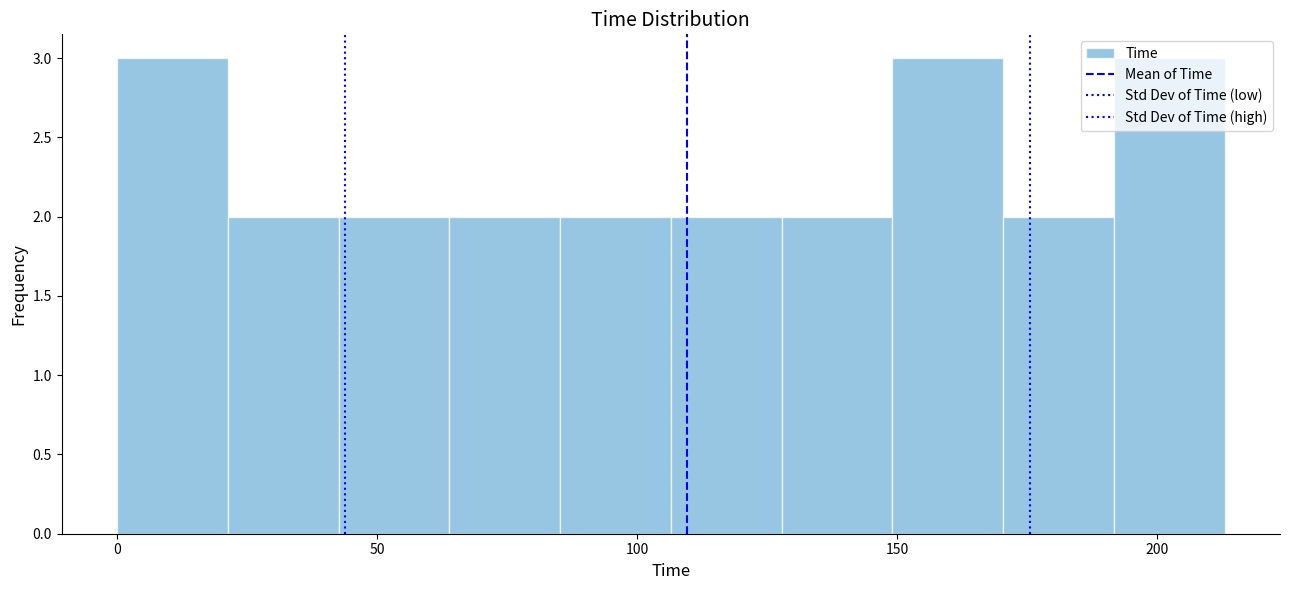

What is the height of the bar covering 65 to 85 on the x-axis? Neither the bar edges nor the heights are printed on the chart, so give them approximately, as read against the axes.

2